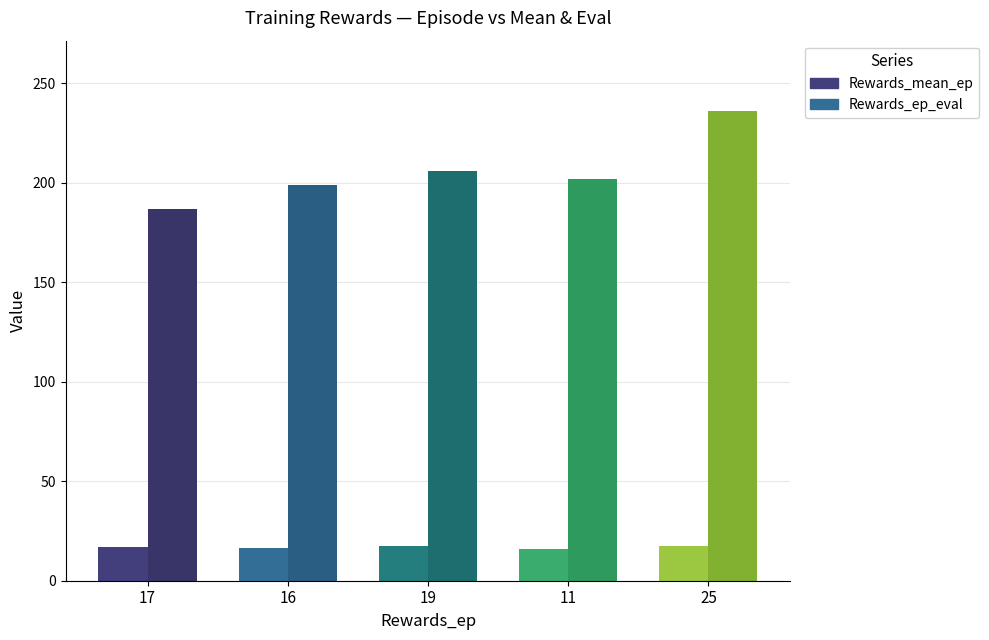

At which label does Rewards_ep_eval reach its peak?

25